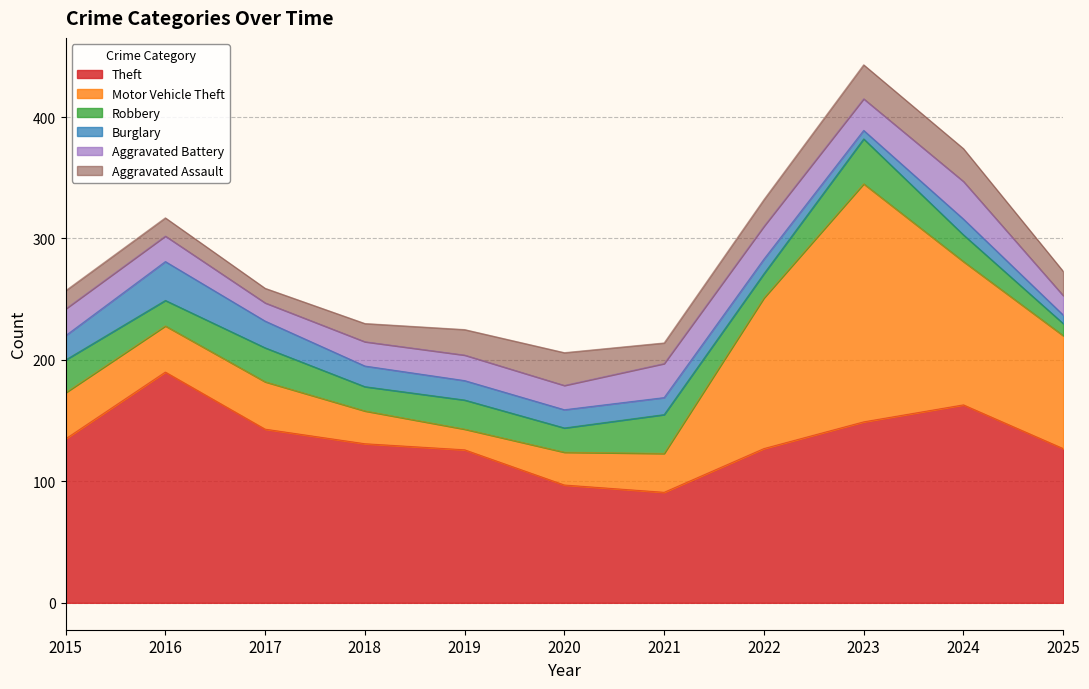

True or false: Aggravated Assault and Aggravated Battery intersect in this chart.

True